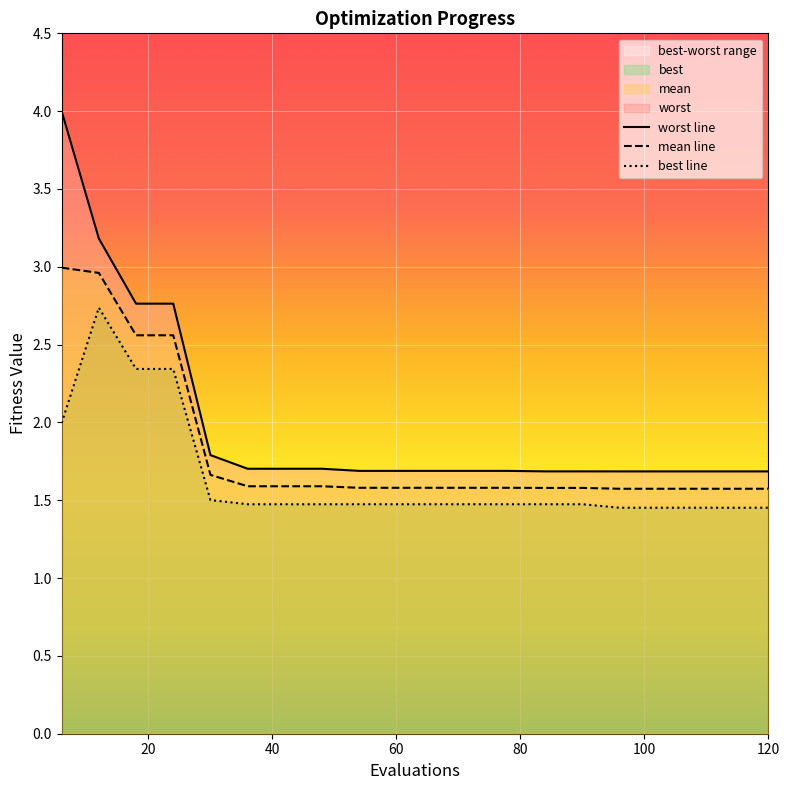

True or false: best line has more than 0 points higher than both neighbors.

True